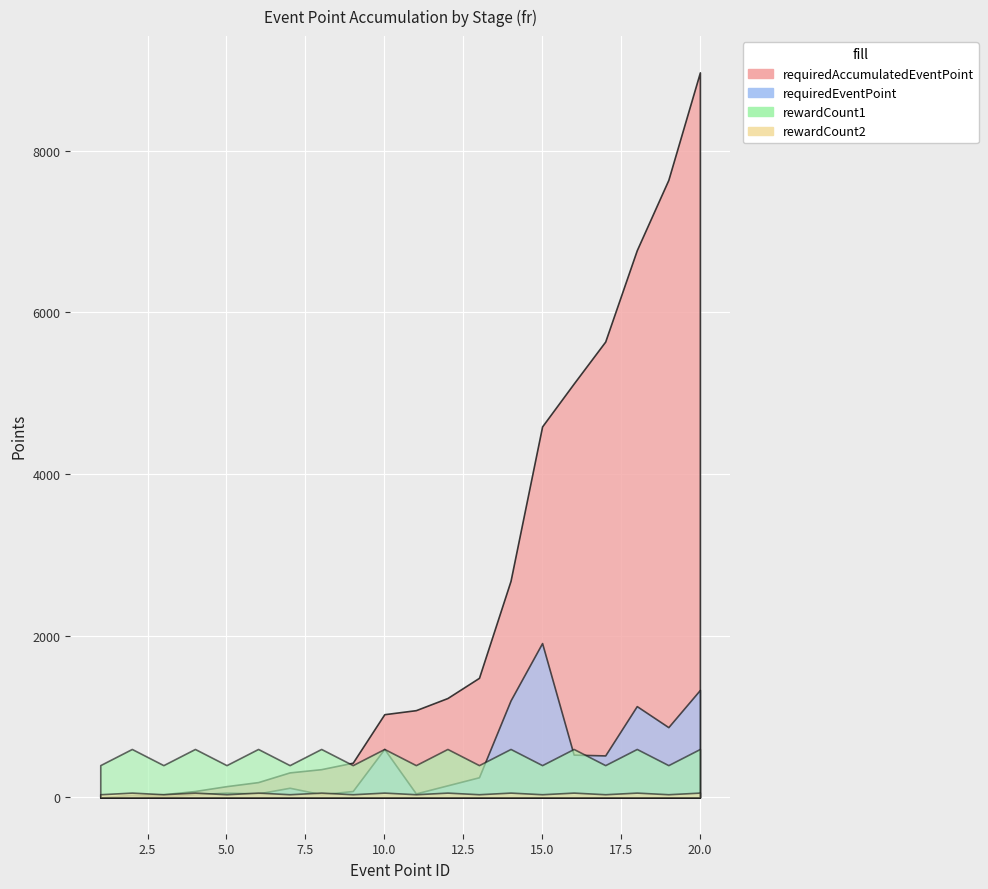

What is the spread (max minus min) of values at 19?

7600